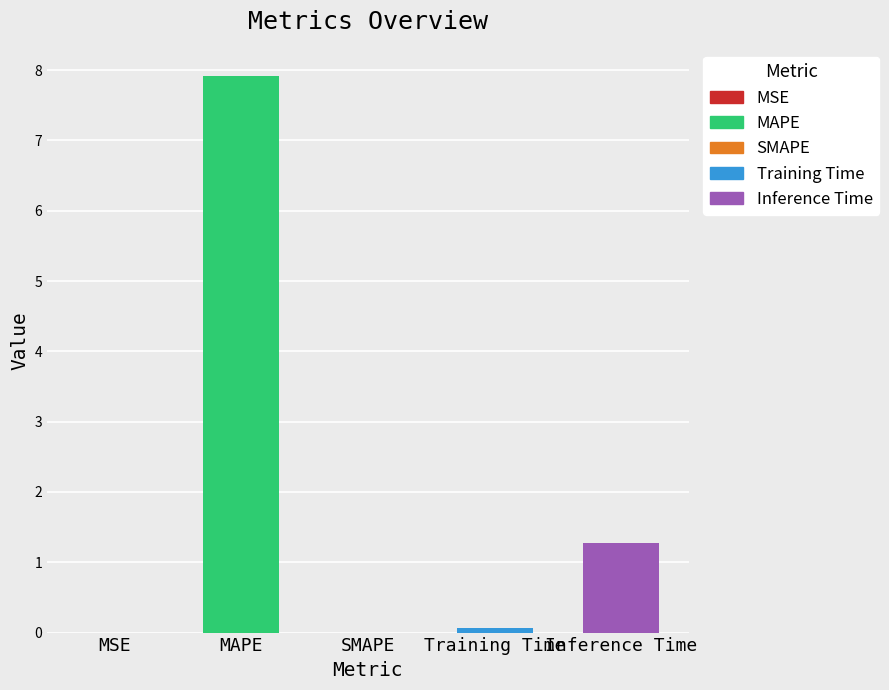

How many bars are there in total?

5